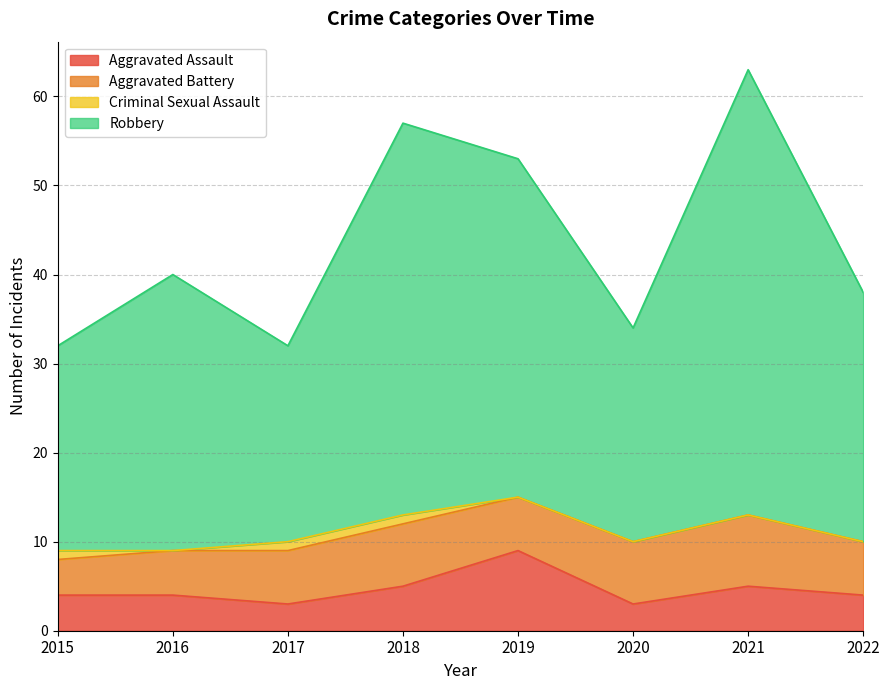

What is the highest value of the Aggravated Assault series?

9